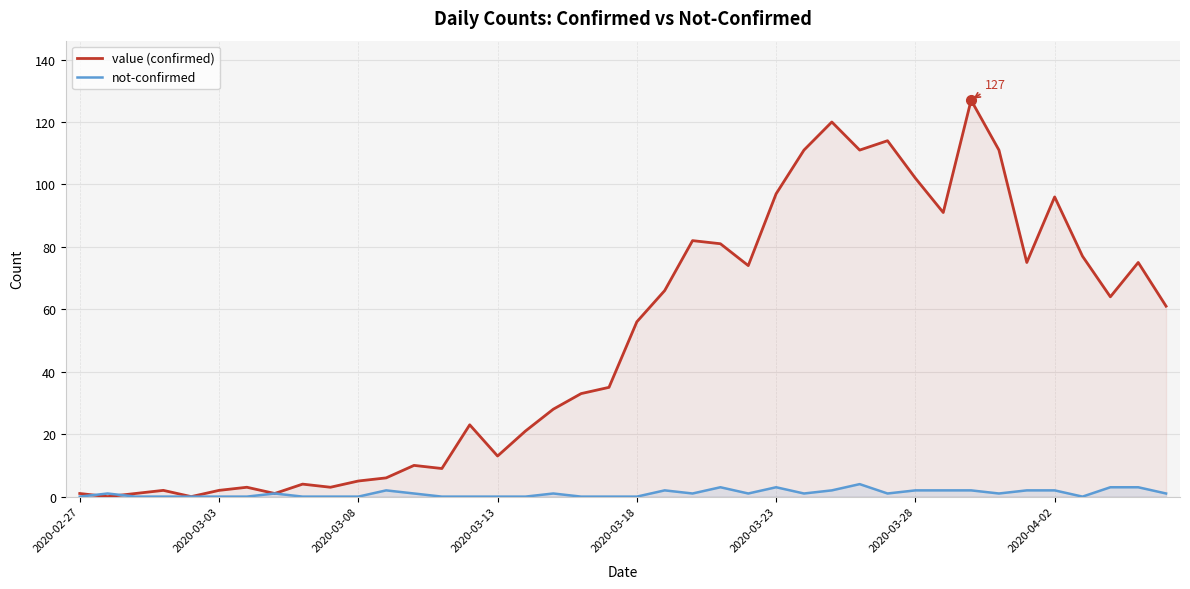

Reading left to right, transcribe all the data shown in this chart.

value (confirmed): 1	0	1	2	0	2	3	1	4	3	5	6	10	9	23	13	21	28	33	35	56	66	82	81	74	97	111	120	111	114	102	91	127	111	75	96	77	64	75	61
not-confirmed: 0	1	0	0	0	0	0	1	0	0	0	2	1	0	0	0	0	1	0	0	0	2	1	3	1	3	1	2	4	1	2	2	2	1	2	2	0	3	3	1